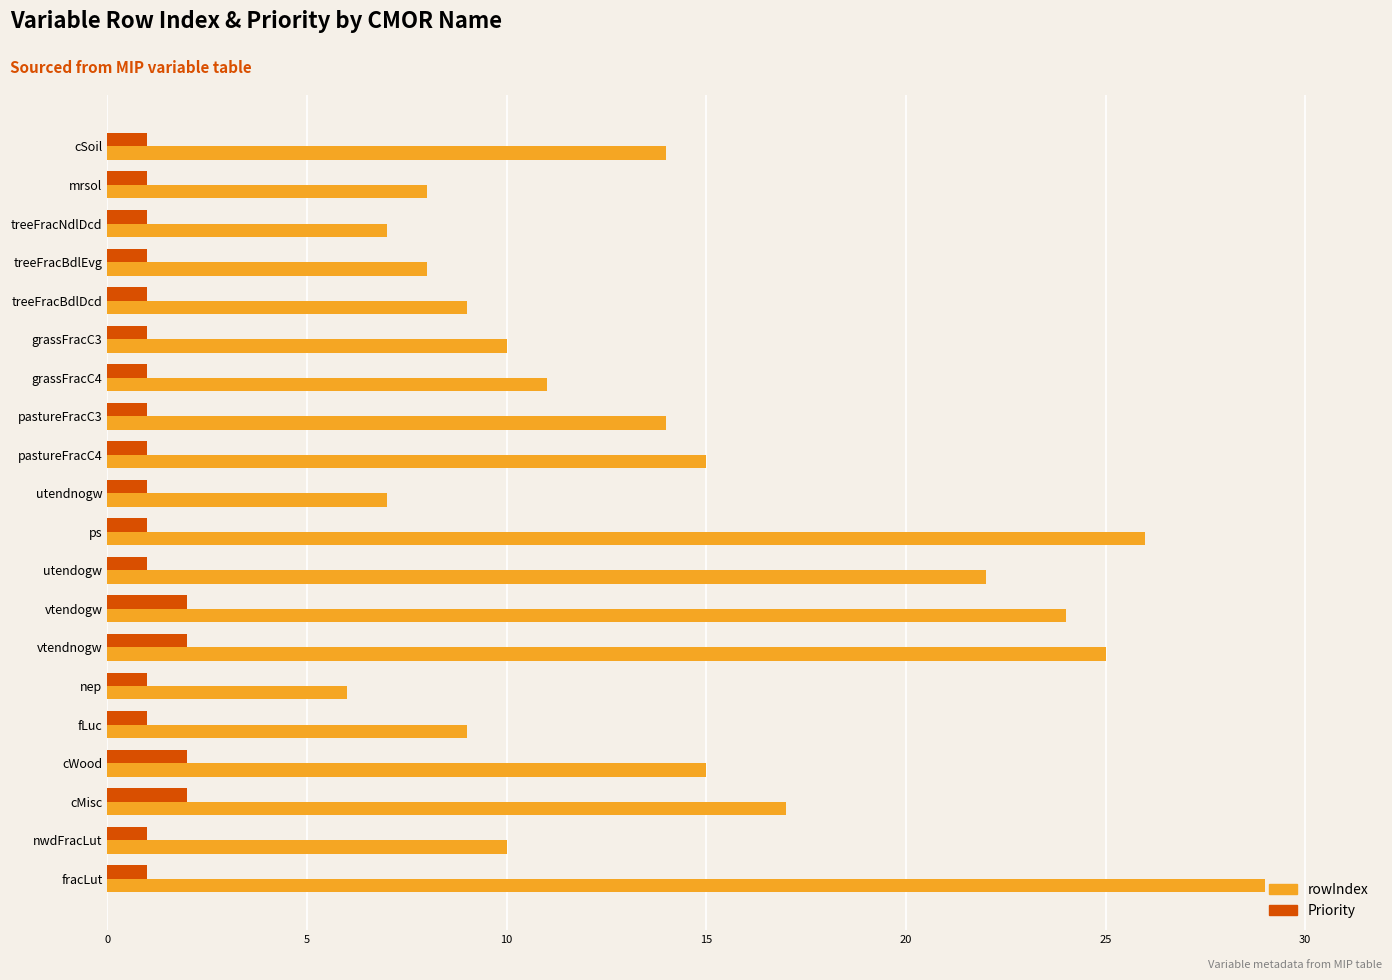

List the series in order of their peak value, lowest first.

Priority, rowIndex